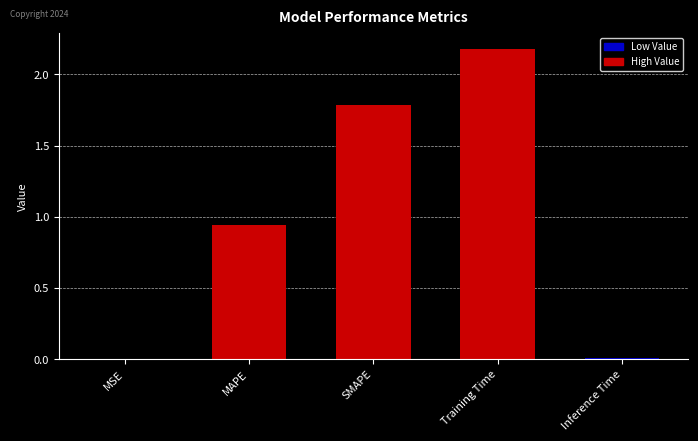

Is it true that the value at Inference Time is 0.0?

False